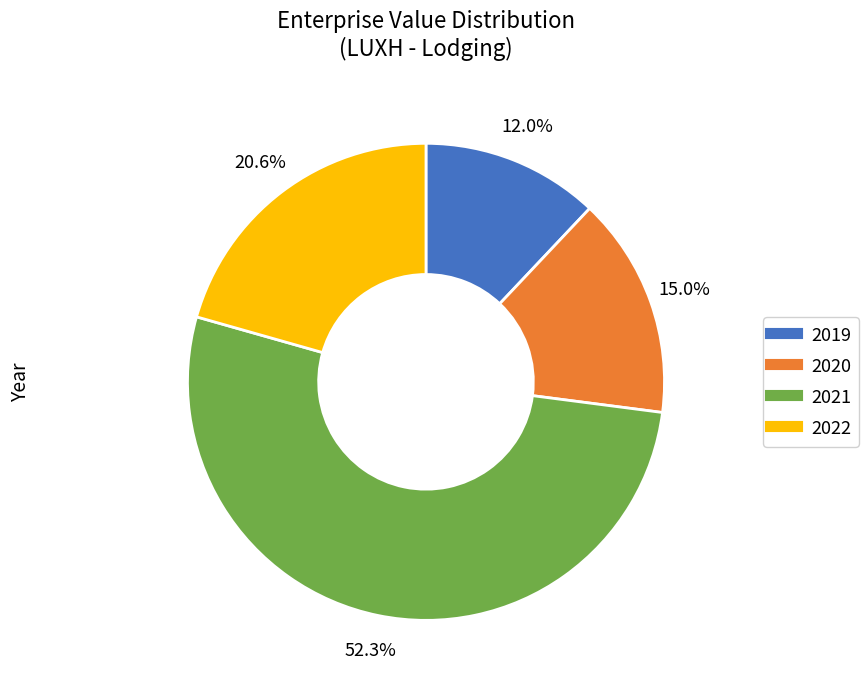

Does 2021 represent more than half of the total?

Yes